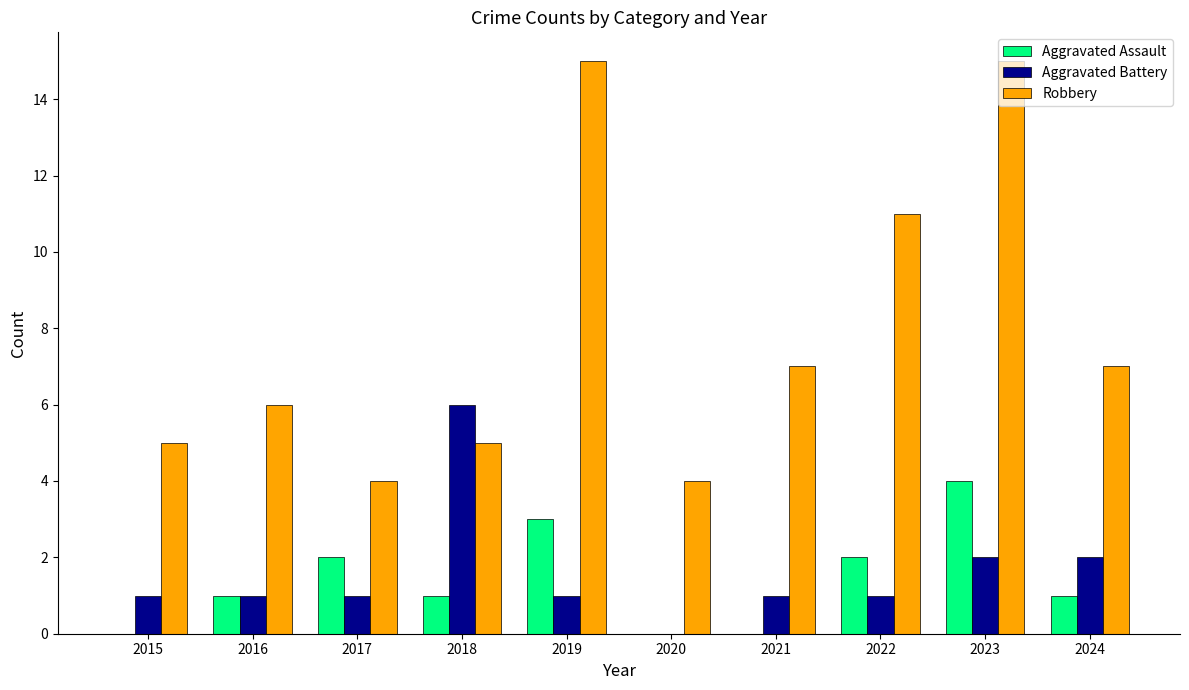

Count the number of data series in this chart.

3